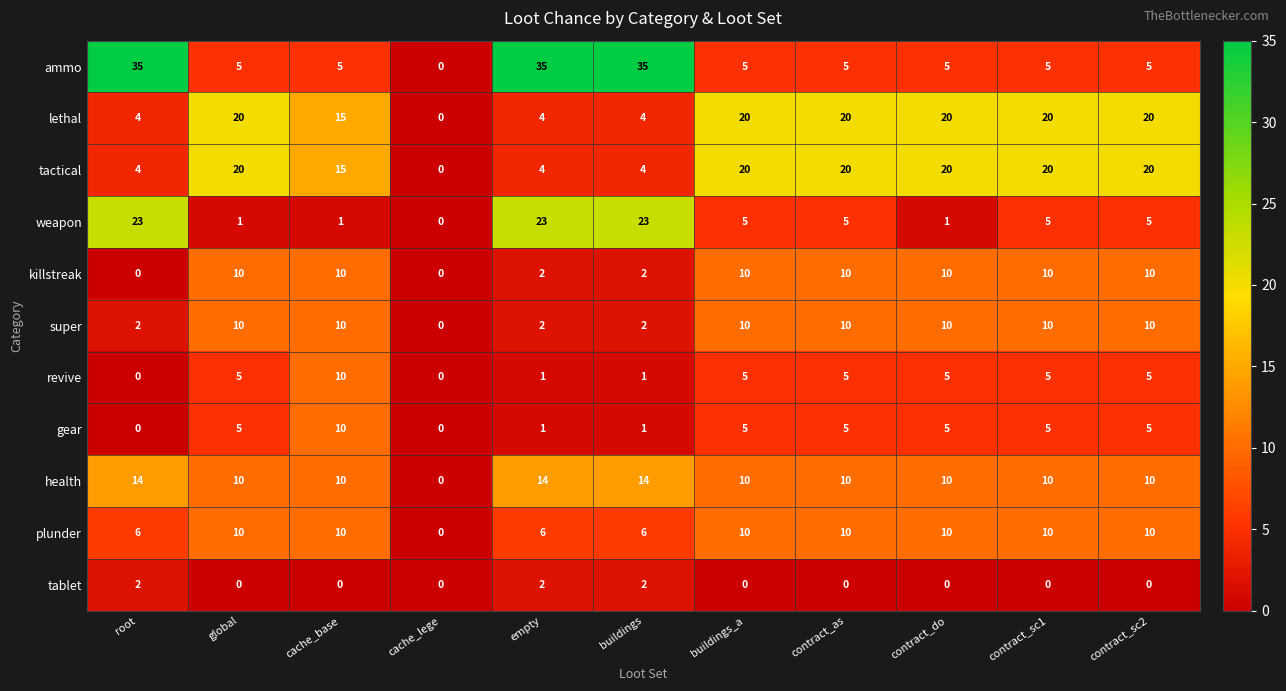

Which series changed the most between root and contract_do?

ammo